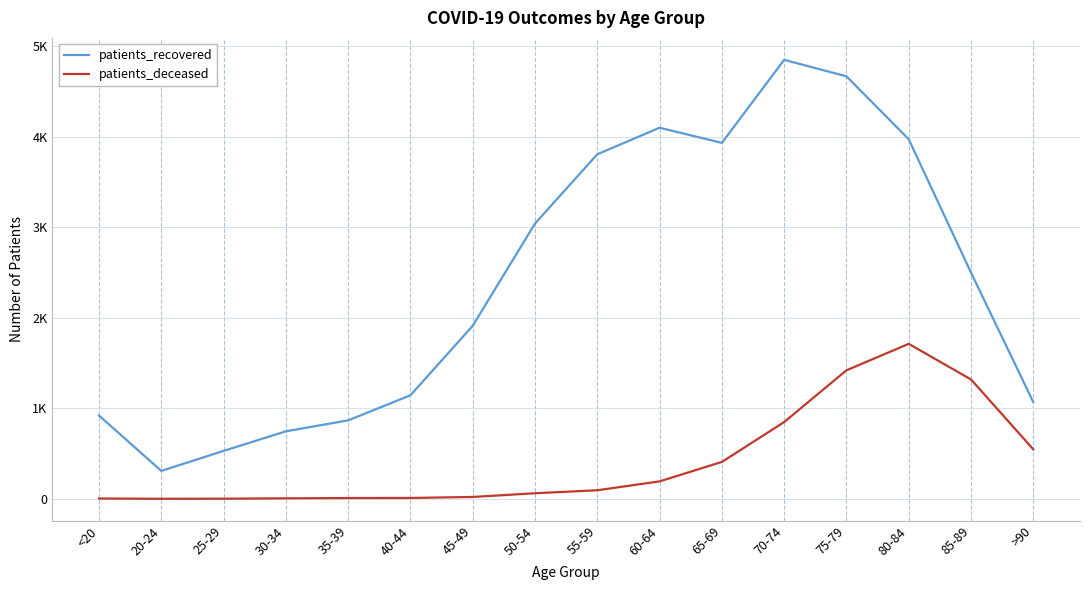

Does the chart display data point markers on the line(s)?

No